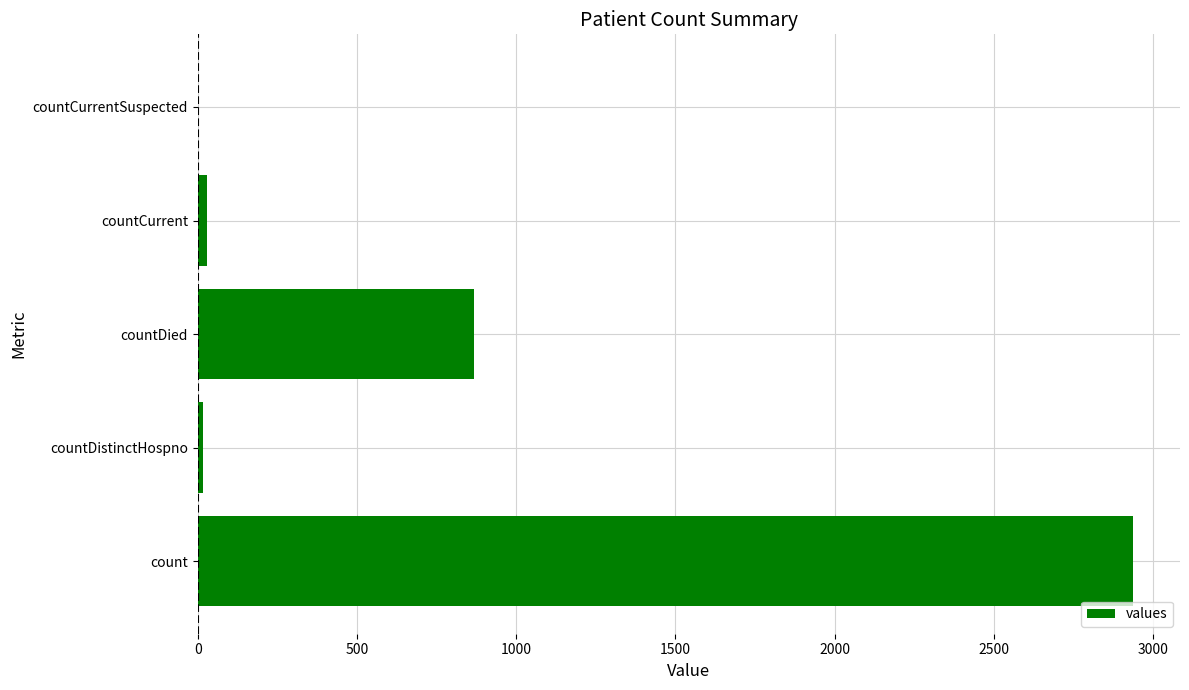

Does the chart contain stacked bars?

No